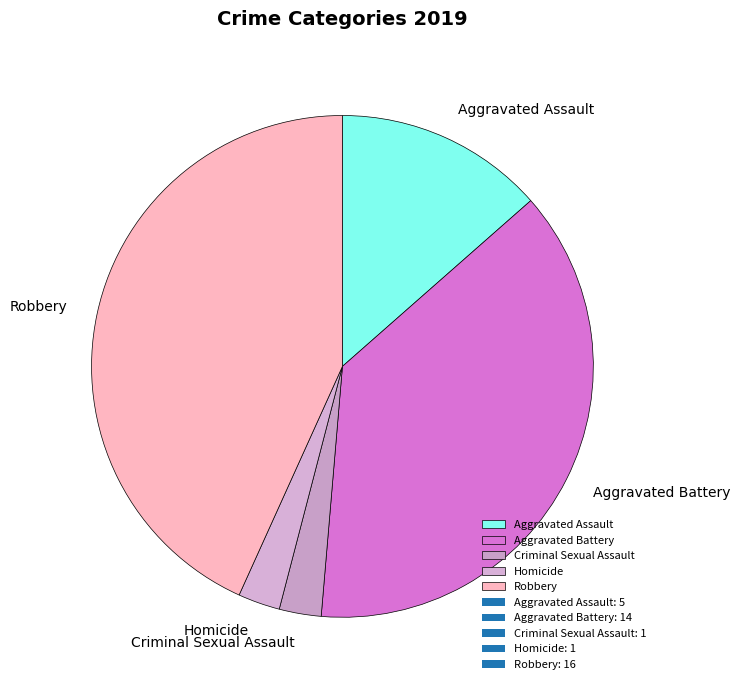

Which has a higher value, Aggravated Battery or Robbery?

Robbery